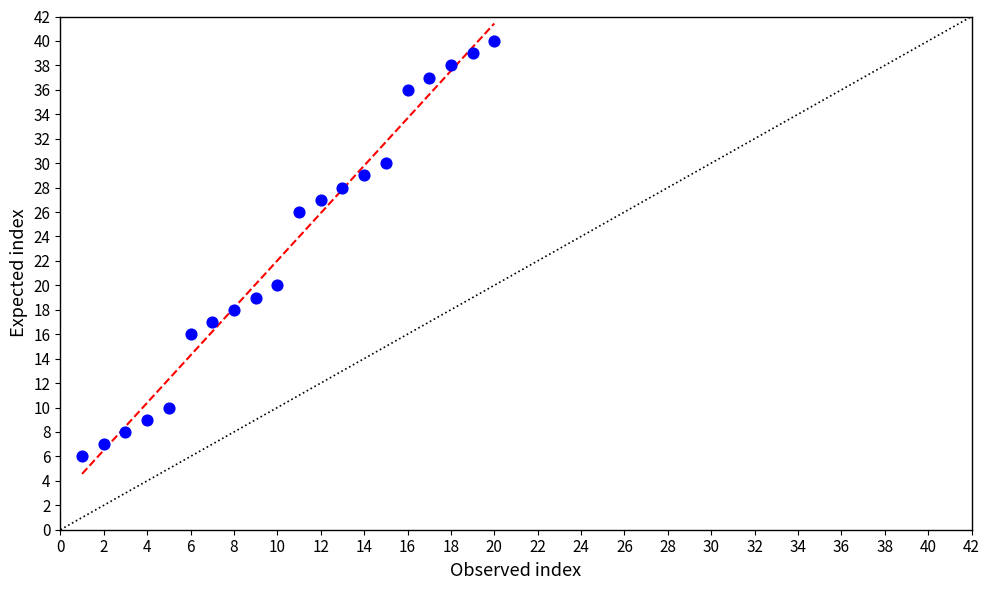

What is the range of X values (max minus min)?

19